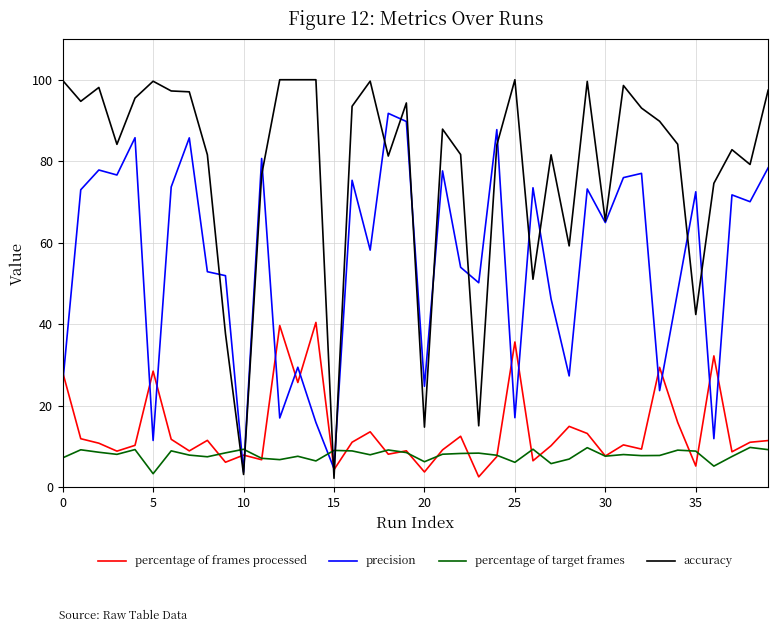

Which series ends up on top after the final intersection of precision and percentage of target frames?

precision